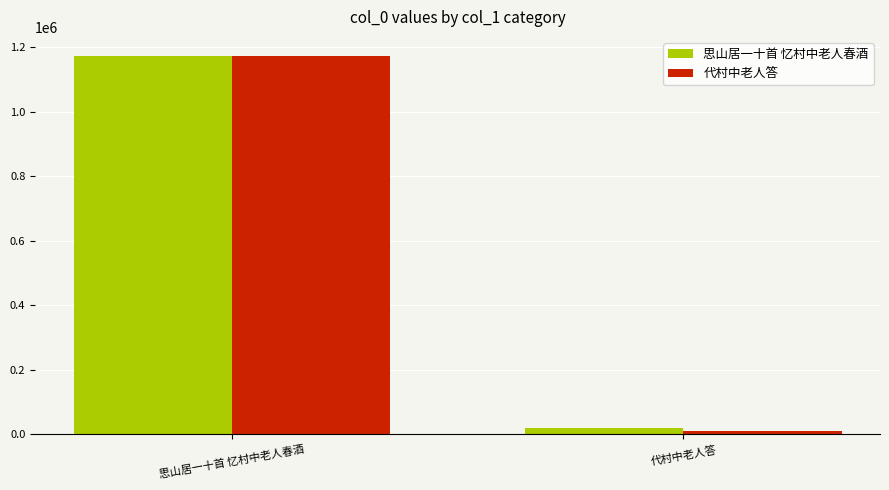

At which label is 代村中老人答 closest to 592052?

代村中老人答